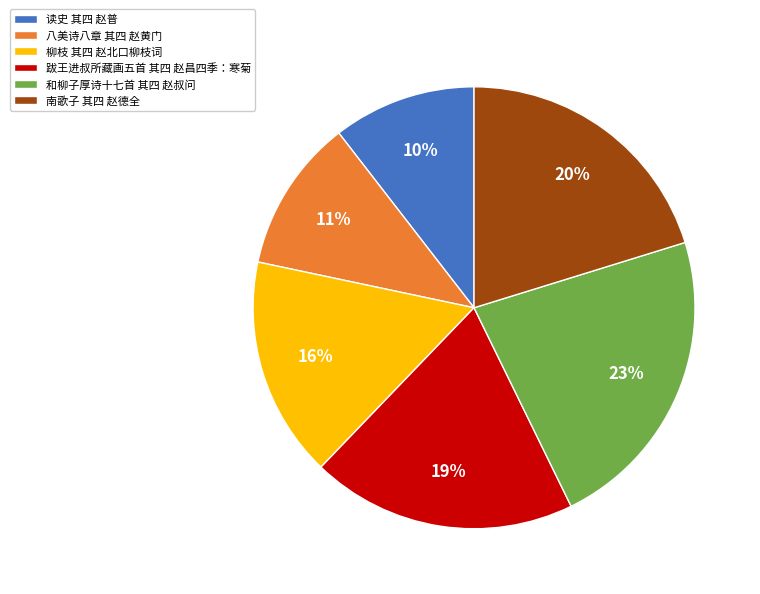

Is it true that 柳枝 其四 赵北口柳枝词 is 2% of the pie?

False